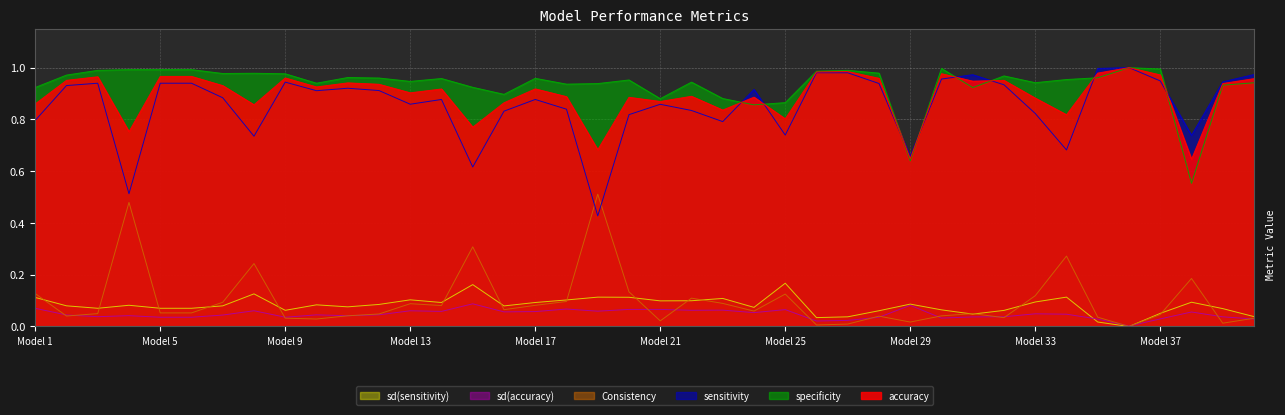

Reading right to left, transcribe all the data shown in this chart.

accuracy: 1.0	0.9	0.6	1.0	1.0	1.0	0.8	0.9	1.0	0.9	1.0	0.6	1.0	1.0	1.0	0.8	0.9	0.8	0.9	0.9	0.9	0.7	0.9	0.9	0.9	0.8	0.9	0.9	0.9	0.9	0.9	1.0	0.9	0.9	1.0	1.0	0.8	1.0	1.0	0.9
specificity: 0.9	0.9	0.6	1.0	1.0	1.0	1.0	0.9	1.0	0.9	1.0	0.6	1.0	1.0	1.0	0.9	0.9	0.9	0.9	0.9	1.0	0.9	0.9	1.0	0.9	0.9	1.0	0.9	1.0	1.0	0.9	1.0	1.0	1.0	1.0	1.0	1.0	1.0	1.0	0.9
sensitivity: 1.0	0.9	0.7	0.9	1.0	1.0	0.7	0.8	0.9	1.0	1.0	0.7	0.9	1.0	1.0	0.7	0.9	0.8	0.8	0.9	0.8	0.4	0.8	0.9	0.8	0.6	0.9	0.9	0.9	0.9	0.9	0.9	0.7	0.9	0.9	0.9	0.5	0.9	0.9	0.8
Consistency: 0.0	0.0	0.2	0.0	0.0	0.0	0.3	0.1	0.0	0.0	0.0	0.0	0.0	0.0	0.0	0.1	0.1	0.1	0.1	0.0	0.1	0.5	0.1	0.1	0.1	0.3	0.1	0.1	0.0	0.0	0.0	0.0	0.2	0.1	0.1	0.1	0.5	0.0	0.0	0.1
sd(accuracy): 0.0	0.0	0.1	0.0	0.0	0.0	0.0	0.0	0.0	0.0	0.0	0.1	0.0	0.0	0.0	0.1	0.1	0.1	0.1	0.1	0.1	0.1	0.1	0.1	0.1	0.1	0.1	0.1	0.0	0.0	0.0	0.0	0.1	0.0	0.0	0.0	0.0	0.0	0.0	0.1
sd(sensitivity): 0.0	0.1	0.1	0.1	0.0	0.0	0.1	0.1	0.1	0.0	0.1	0.1	0.1	0.0	0.0	0.2	0.1	0.1	0.1	0.1	0.1	0.1	0.1	0.1	0.1	0.2	0.1	0.1	0.1	0.1	0.1	0.1	0.1	0.1	0.1	0.1	0.1	0.1	0.1	0.1